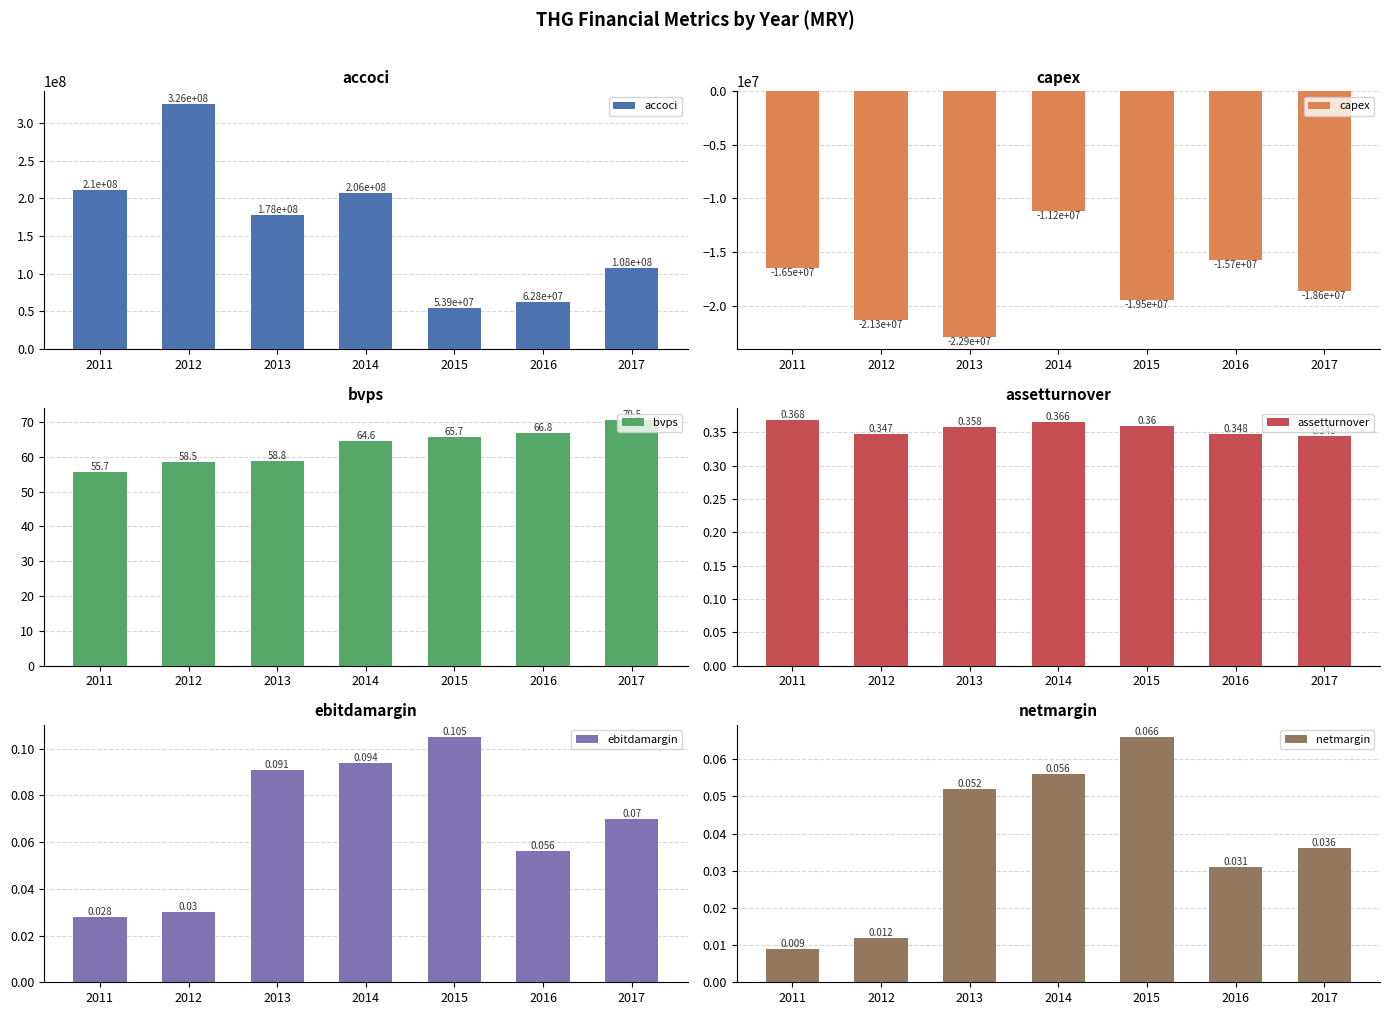

Which label corresponds to the smallest value in the chart?

2013